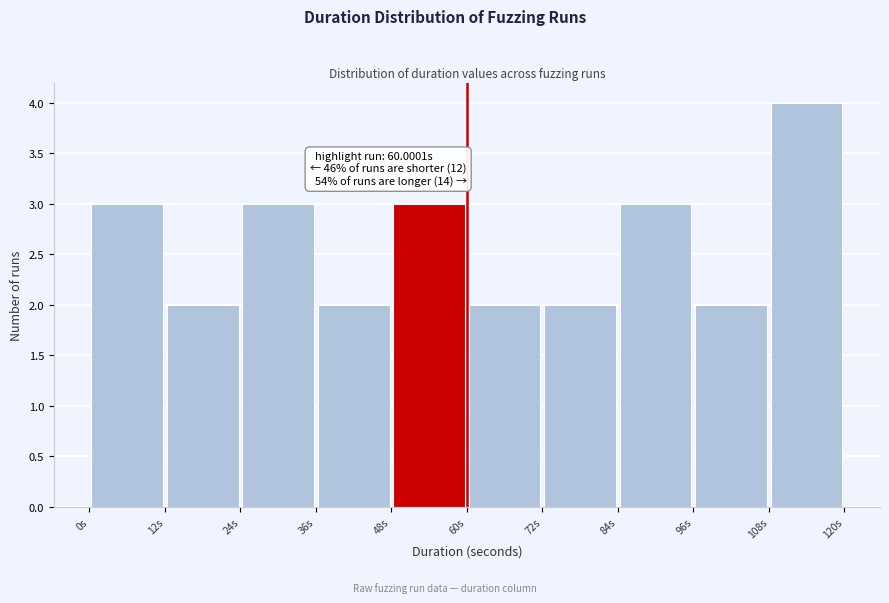

Which range on the x-axis has the tallest bar?

108 to 120